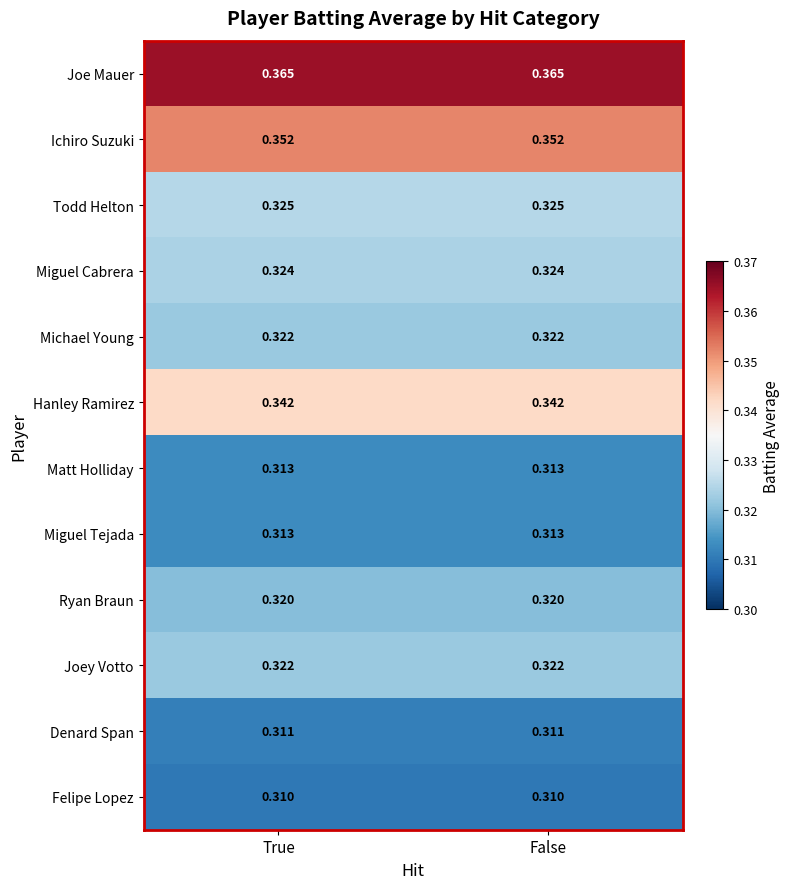

Is the value of Todd Helton at True greater than the value of Miguel Cabrera at False?

Yes